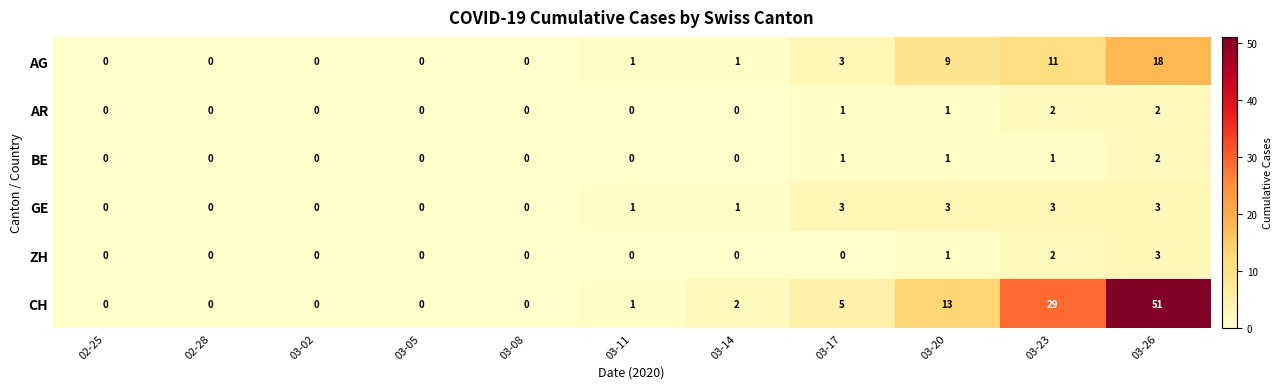

What is the difference between the maximum and minimum values in the ZH series?

3